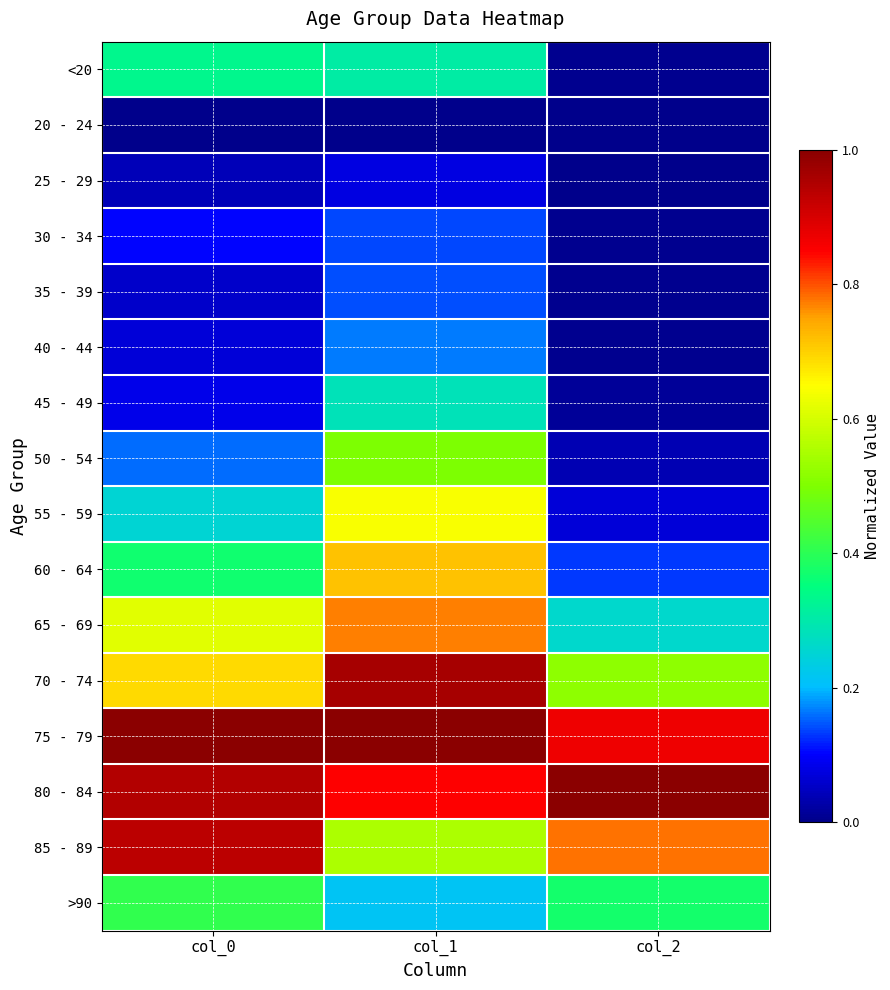

Reading right to left, extract all data points from this chart.

<20: col_2=0.0	col_1=0.3	col_0=0.3
20 - 24: col_2=0.0	col_1=0.0	col_0=0.0
25 - 29: col_2=0.0	col_1=0.1	col_0=0.0
30 - 34: col_2=0.0	col_1=0.1	col_0=0.1
35 - 39: col_2=0.0	col_1=0.1	col_0=0.1
40 - 44: col_2=0.0	col_1=0.2	col_0=0.1
45 - 49: col_2=0.0	col_1=0.3	col_0=0.1
50 - 54: col_2=0.0	col_1=0.5	col_0=0.2
55 - 59: col_2=0.1	col_1=0.6	col_0=0.3
60 - 64: col_2=0.1	col_1=0.7	col_0=0.4
65 - 69: col_2=0.3	col_1=0.8	col_0=0.6
70 - 74: col_2=0.5	col_1=1.0	col_0=0.7
75 - 79: col_2=0.9	col_1=1.0	col_0=1.0
80 - 84: col_2=1.0	col_1=0.9	col_0=0.9
85 - 89: col_2=0.8	col_1=0.6	col_0=0.9
>90: col_2=0.4	col_1=0.2	col_0=0.4